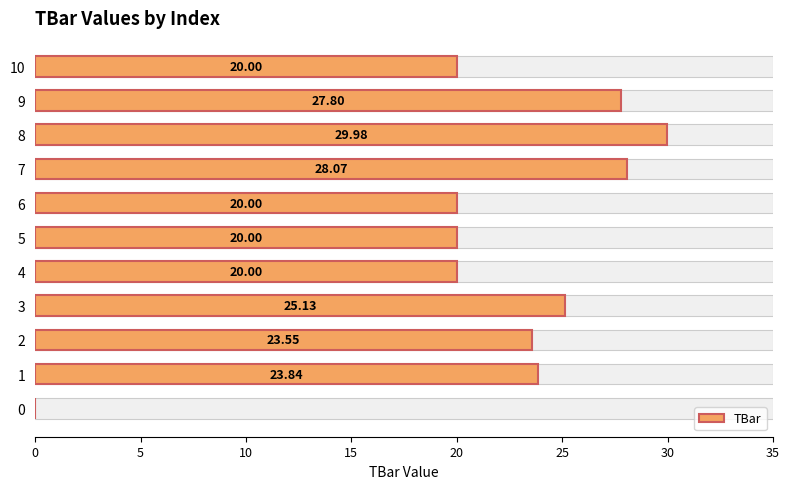

Where is the data nearest to the value 14?

4